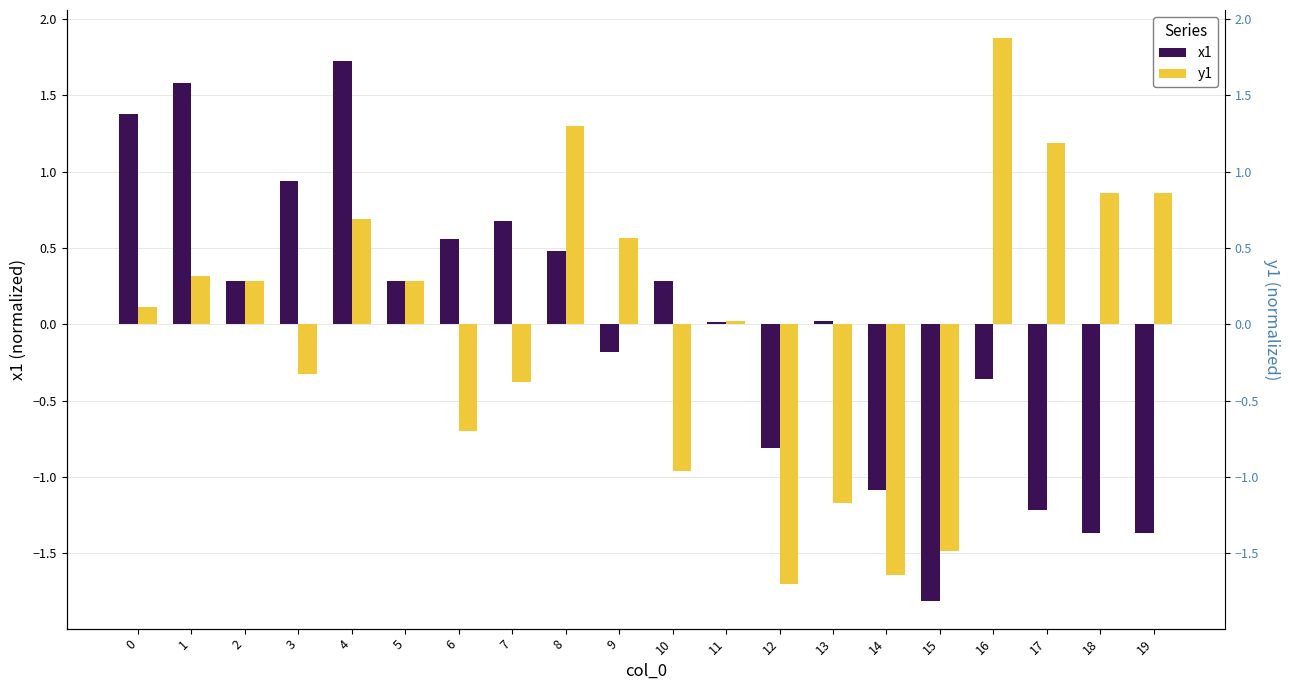

What is the value of the y1 bar at the 7th from the left?

-0.7